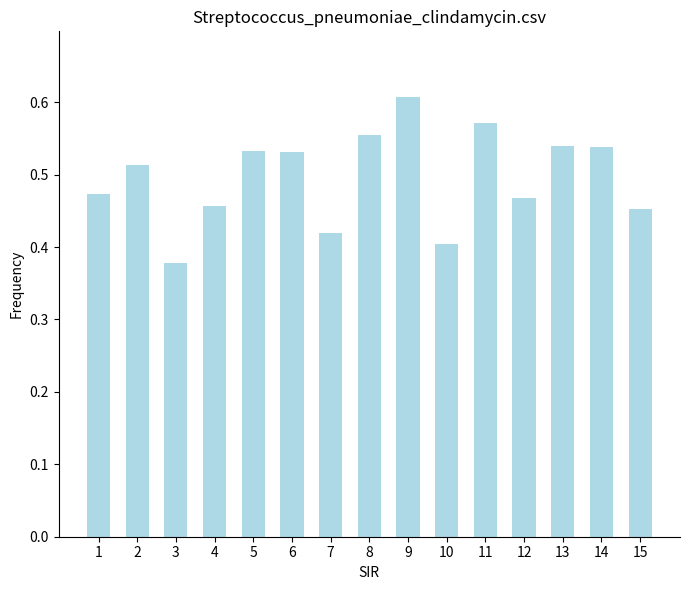

What is the difference between the maximum and minimum values?

0.2